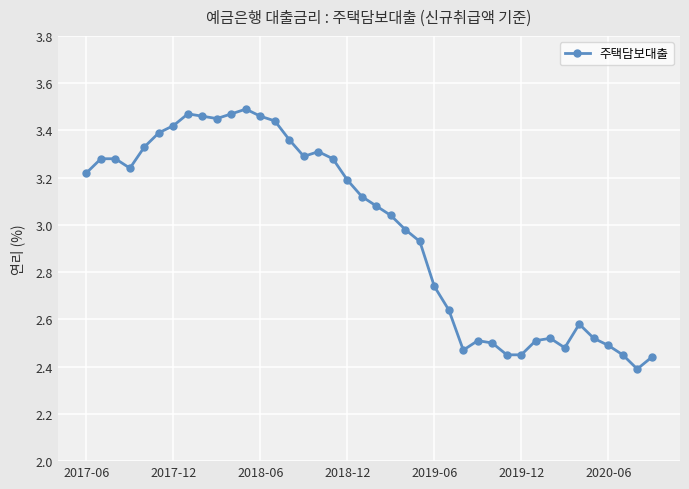

What is the sum of all values?

119.1